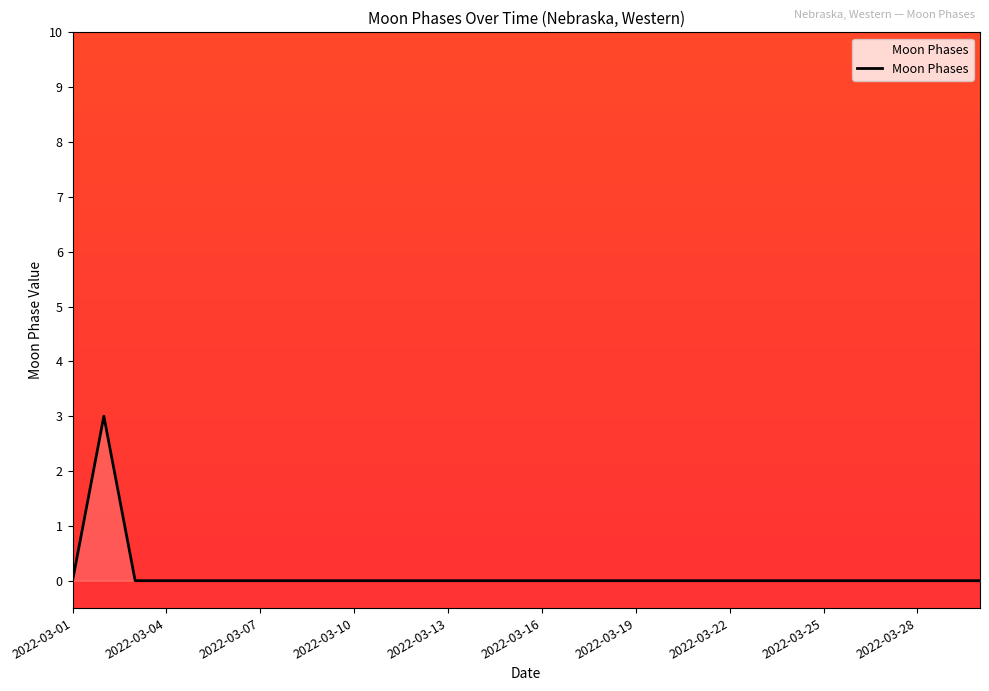

Reading left to right, list all the values displayed in this chart.

0	3	0	0	0	0	0	0	0	0	0	0	0	0	0	0	0	0	0	0	0	0	0	0	0	0	0	0	0	0